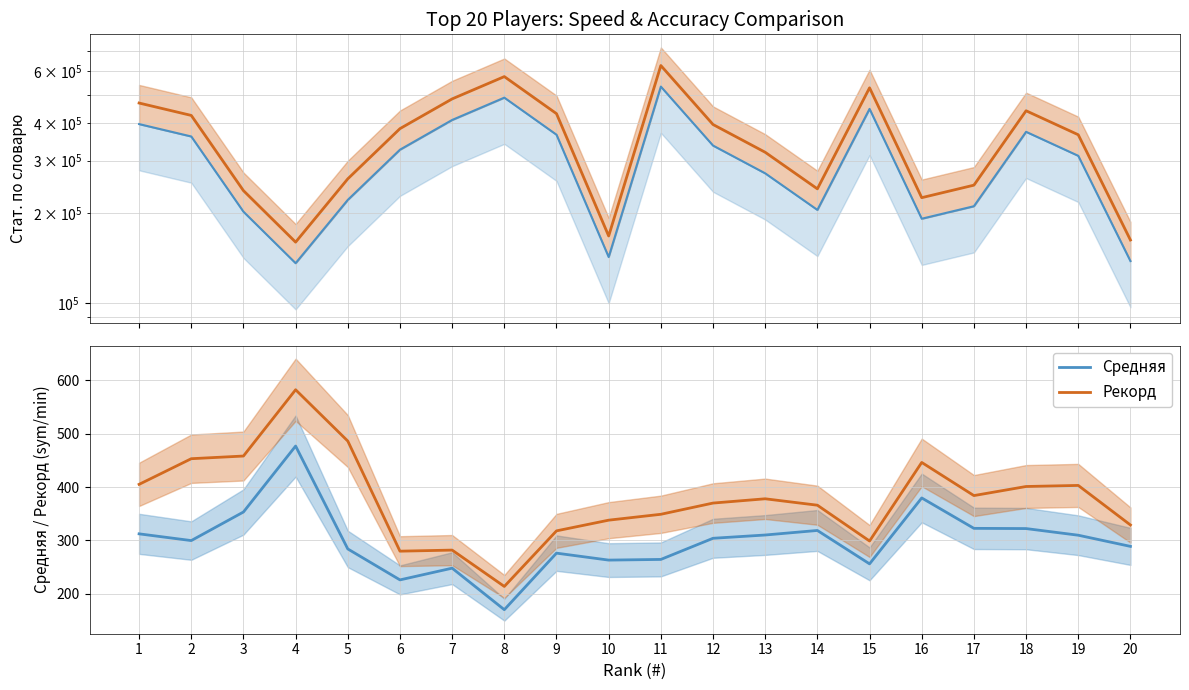

The value of Стат. по словарю (нижн.) at 18 is 375028.5. True or false?

True